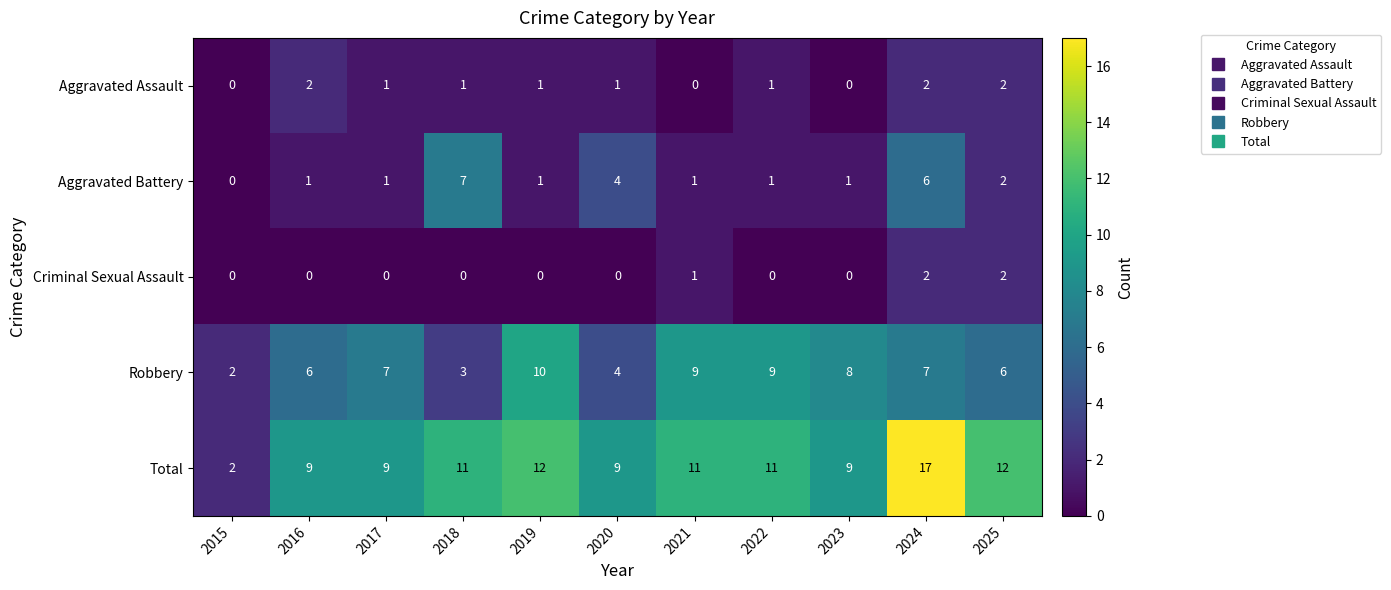

At how many categories does at least one series exceed 0?

11